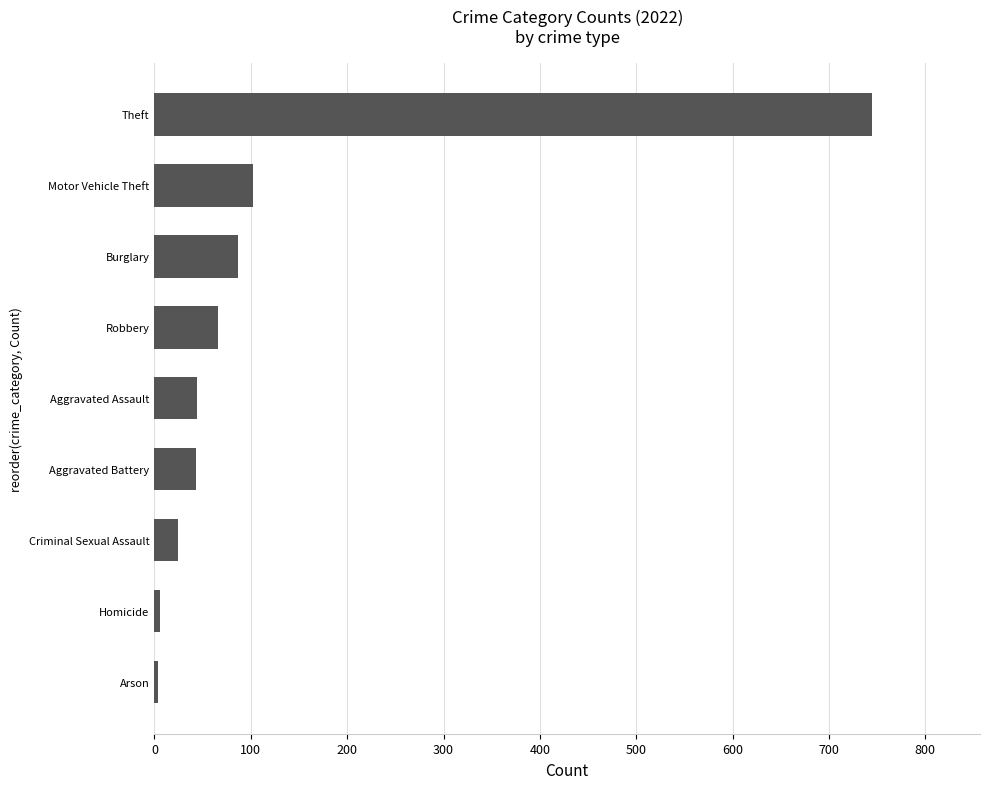

What is the difference between the maximum and minimum values?

741